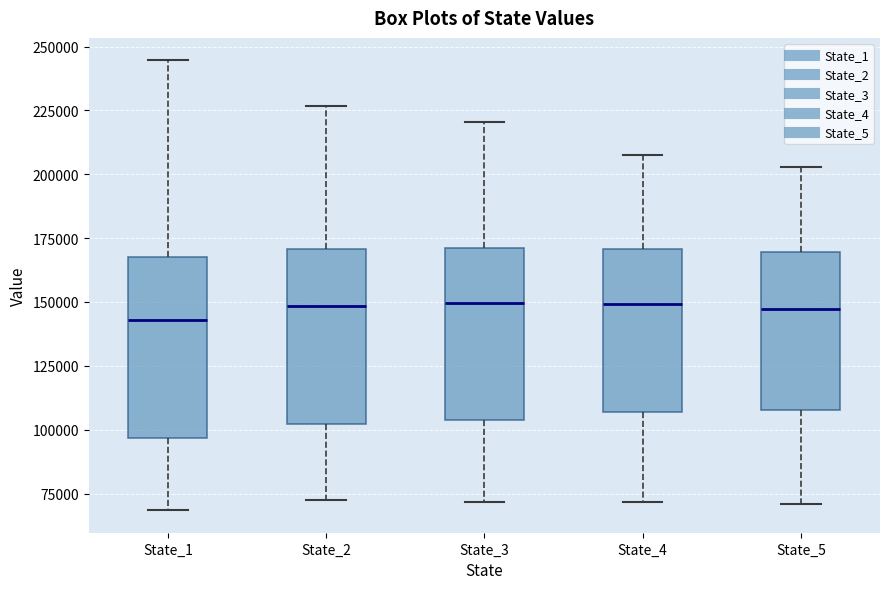

Reading left to right, transcribe this box plot: for each box, give where its median line is, the range the box spans, and where its two whiskers end, as read against the y-axis. The values are not printed on the chart, so give them approximately, as read against the axis.

State_1: median 145000, box 95000 to 170000, whiskers 70000 to 245000
State_2: median 150000, box 100000 to 170000, whiskers 75000 to 225000
State_3: median 150000, box 105000 to 170000, whiskers 70000 to 220000
State_4: median 150000, box 105000 to 170000, whiskers 70000 to 205000
State_5: median 145000, box 110000 to 170000, whiskers 70000 to 205000